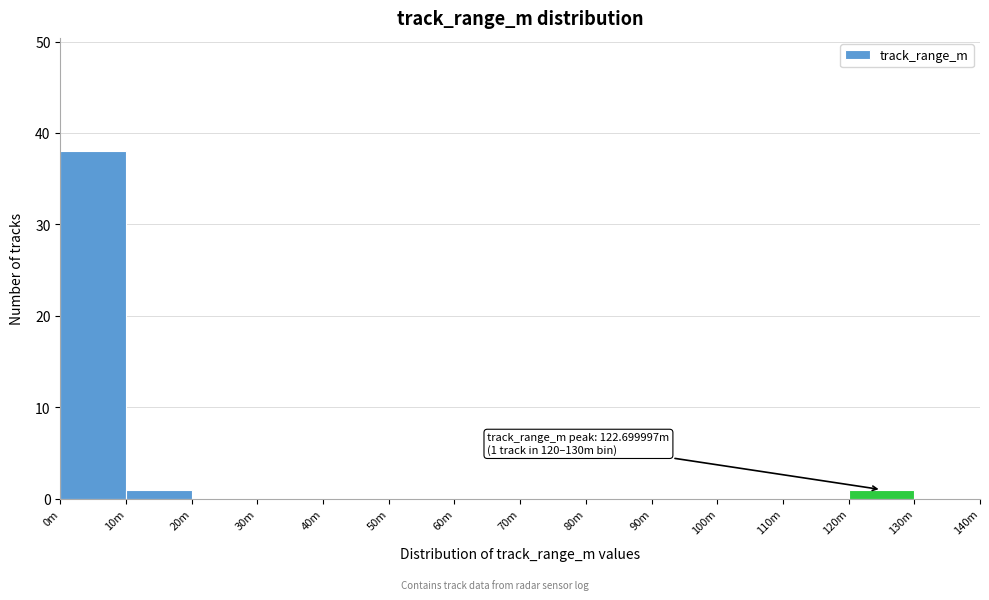

Reading left to right, what are all the values shown in this chart?

0m=38	10m=1	20m=0	30m=0	40m=0	50m=0	60m=0	70m=0	80m=0	90m=0	100m=0	110m=0	120m=1	130m=0